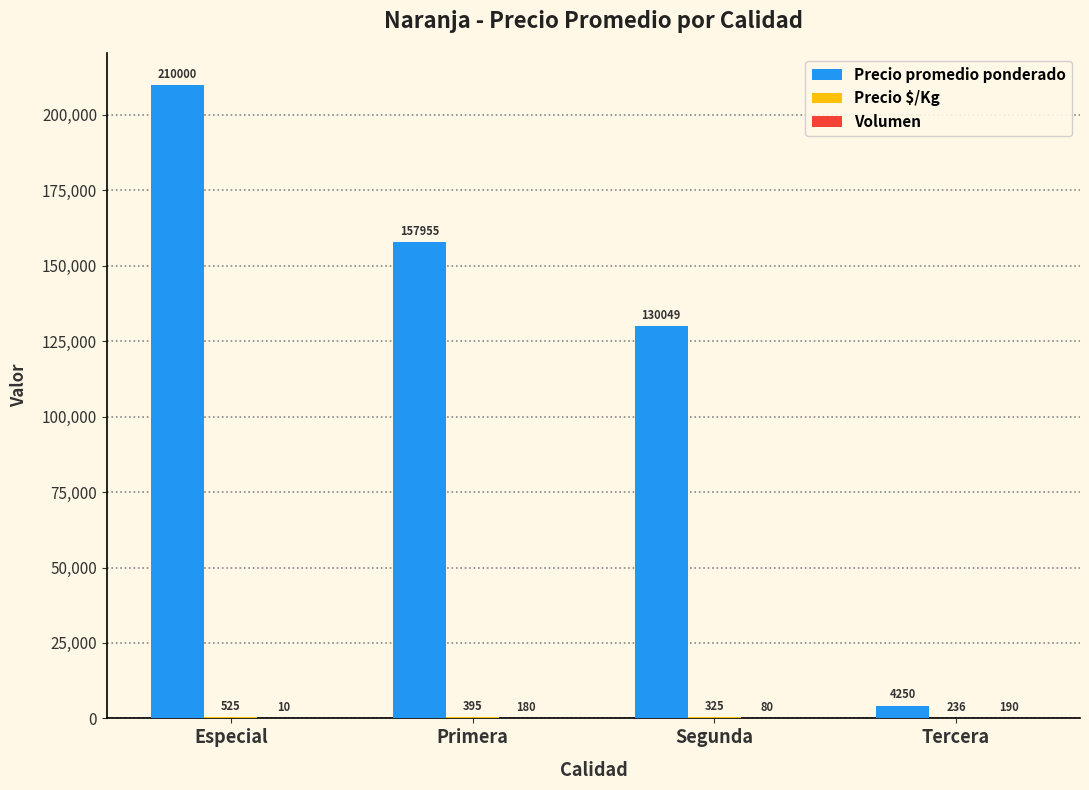

At which category is the sum across all series the highest?

Especial